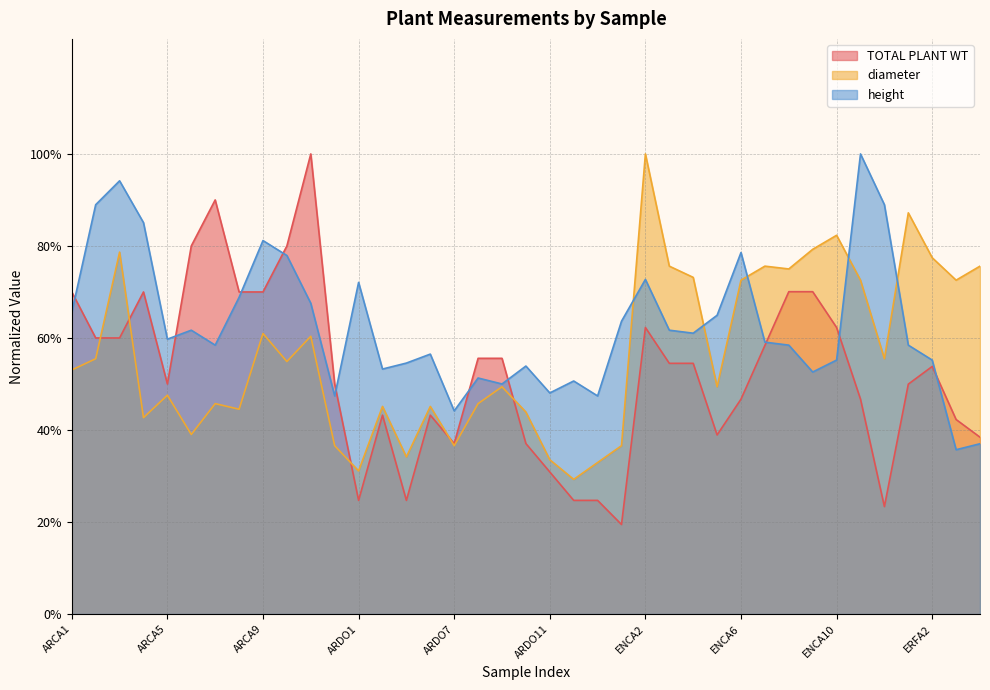

What is the sum of the diameter values at ARCA9 and ENCA3?

1.4